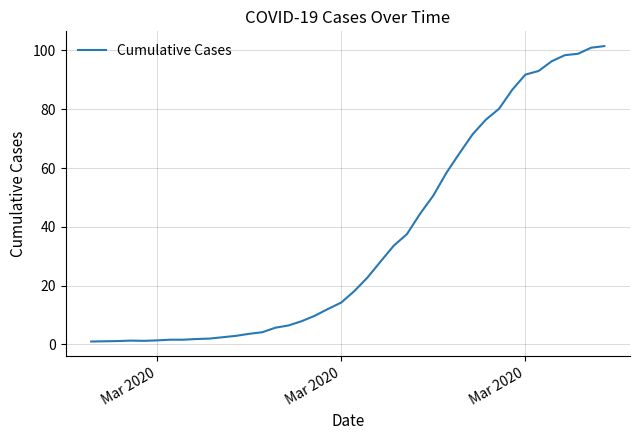

What is the greatest value displayed?

101.5